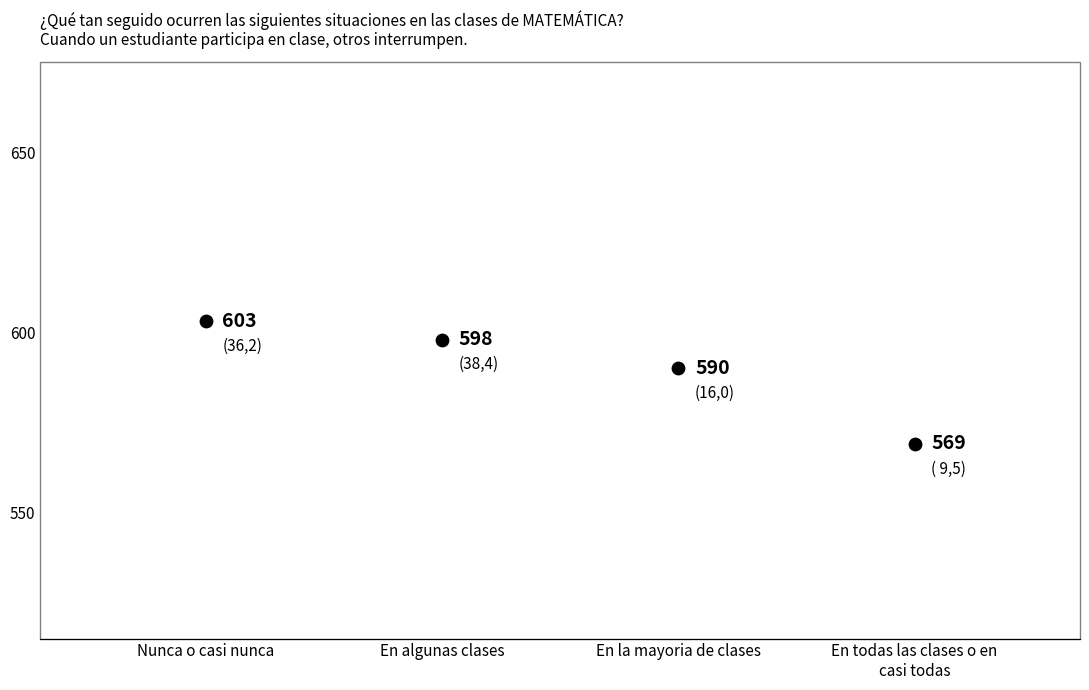

What Y value in the scatter plot is closest to 586?

590